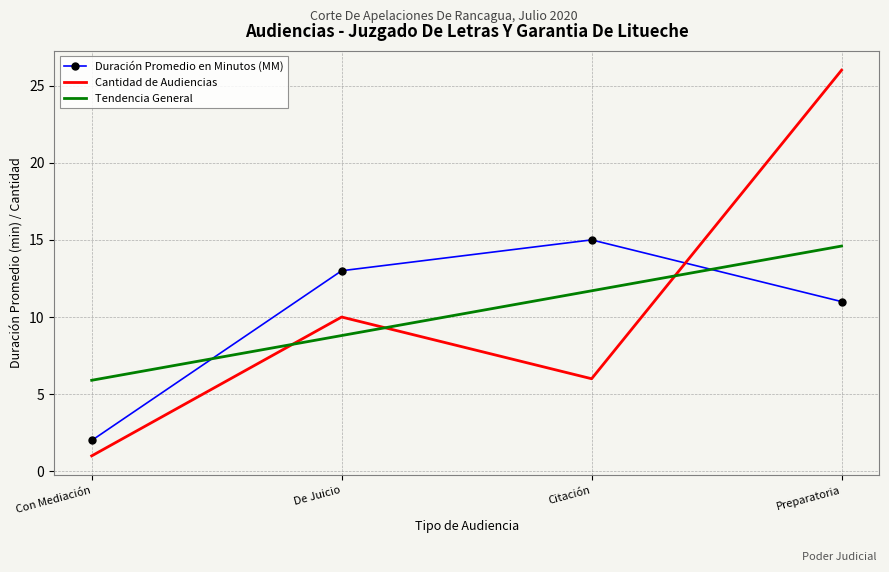

What is the difference between the highest and lowest values at Preparatoria?

15.0